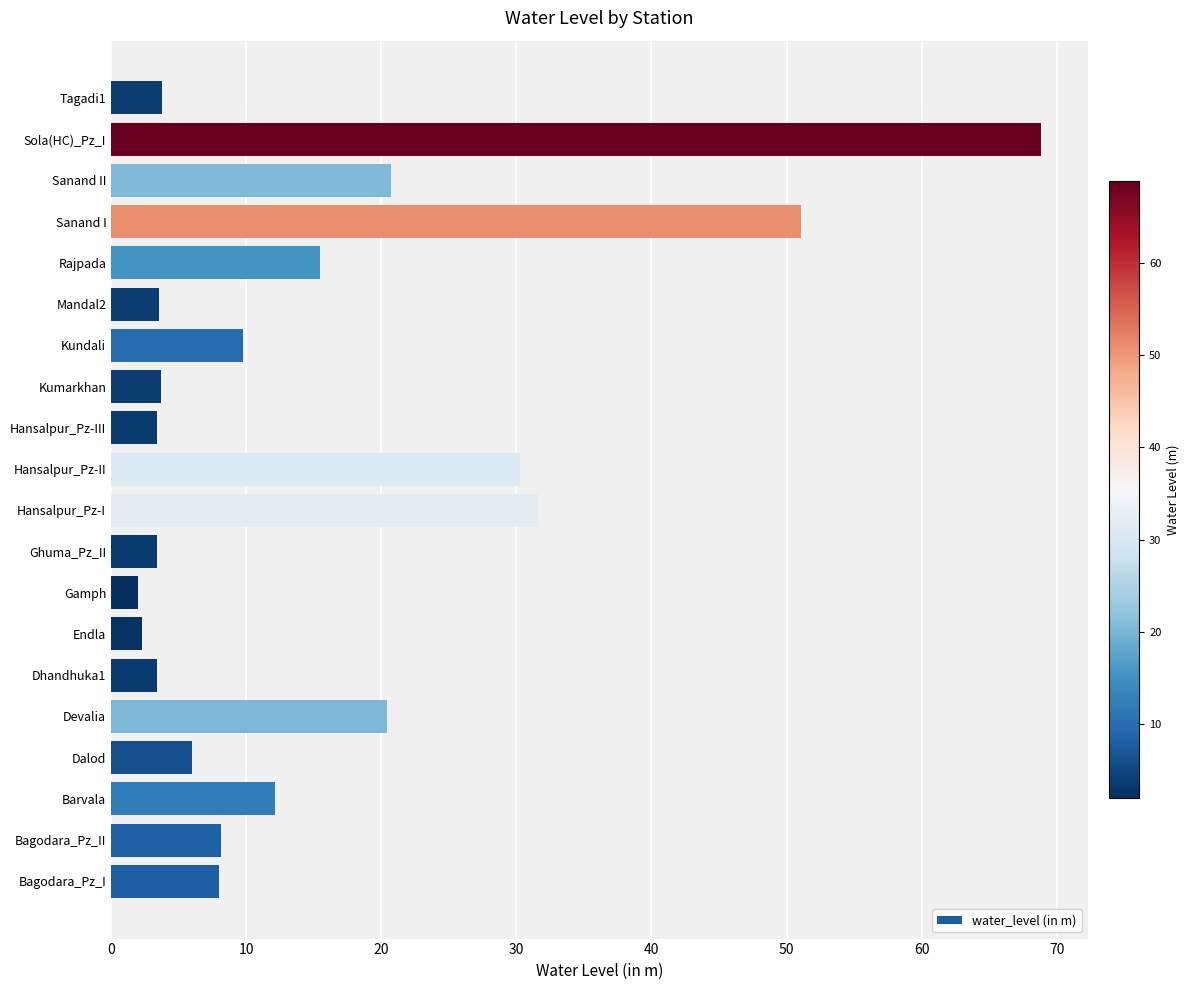

What is the change in value from Bagodara_Pz_II to Sola(HC)_Pz_I?

+60.8